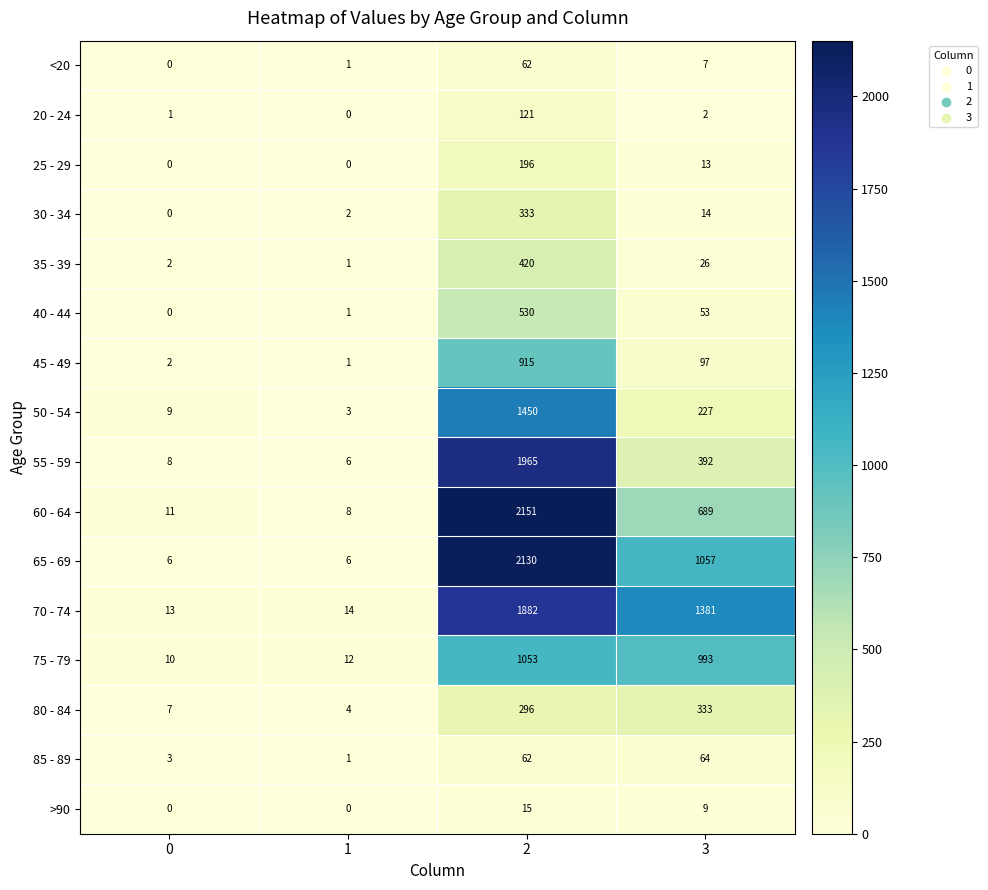

At 3, list the series in order from smallest to largest.

20 - 24, <20, >90, 25 - 29, 30 - 34, 35 - 39, 40 - 44, 85 - 89, 45 - 49, 50 - 54, 80 - 84, 55 - 59, 60 - 64, 75 - 79, 65 - 69, 70 - 74